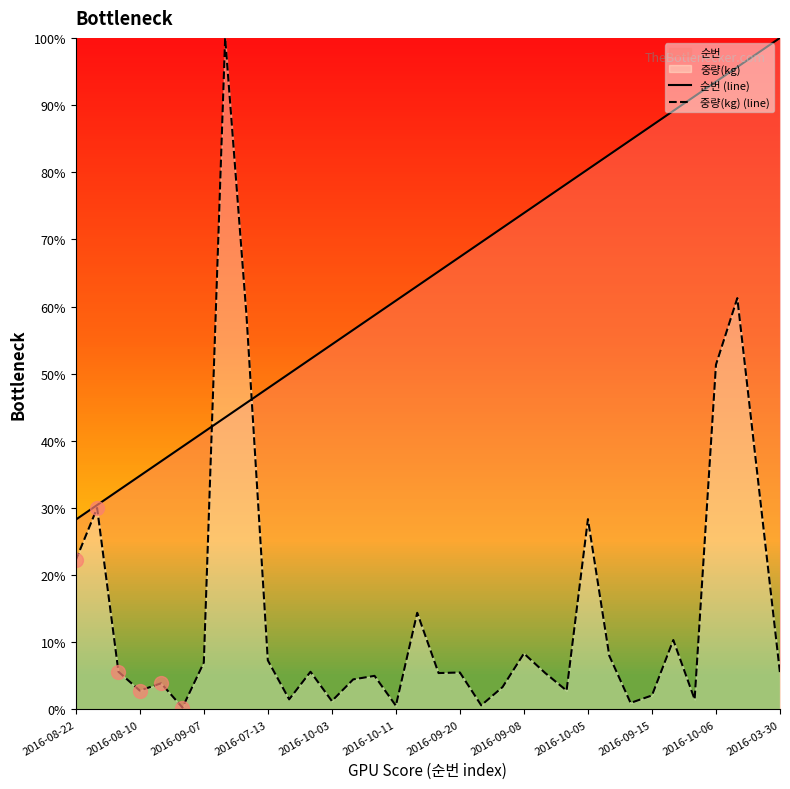

What is the greatest value displayed?

100.0